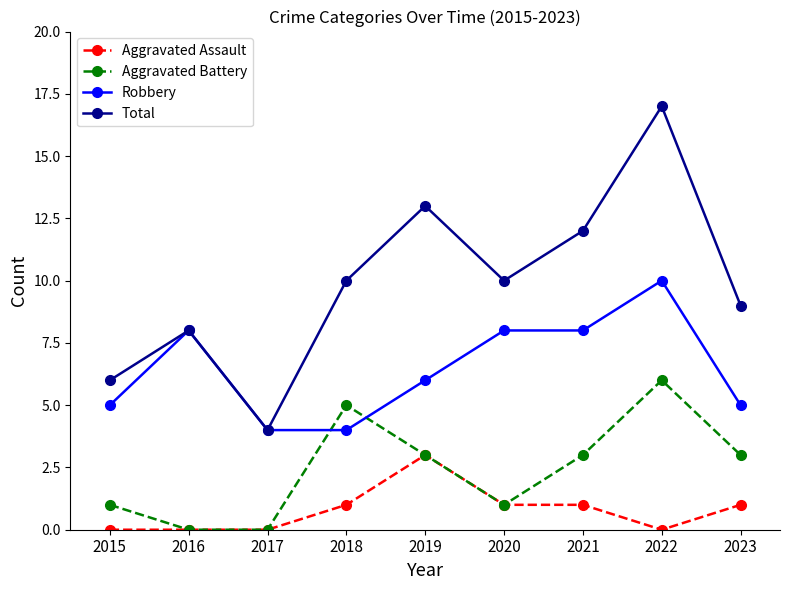

What is the sum of all Aggravated Assault values?

7